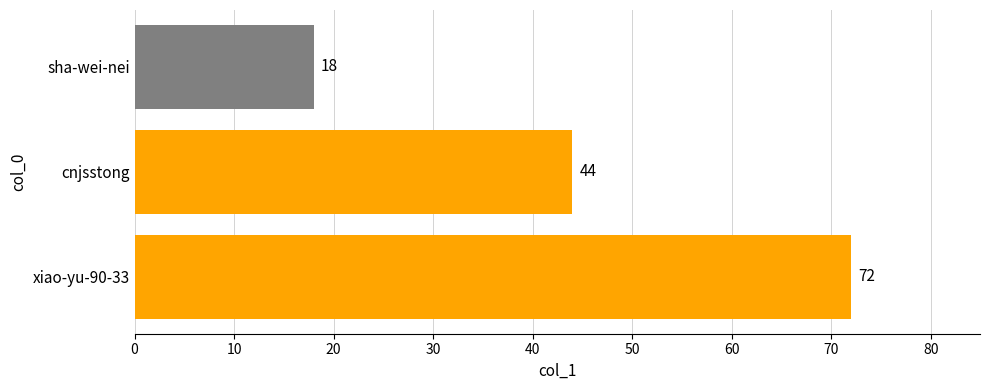

How many values are below 44?

1